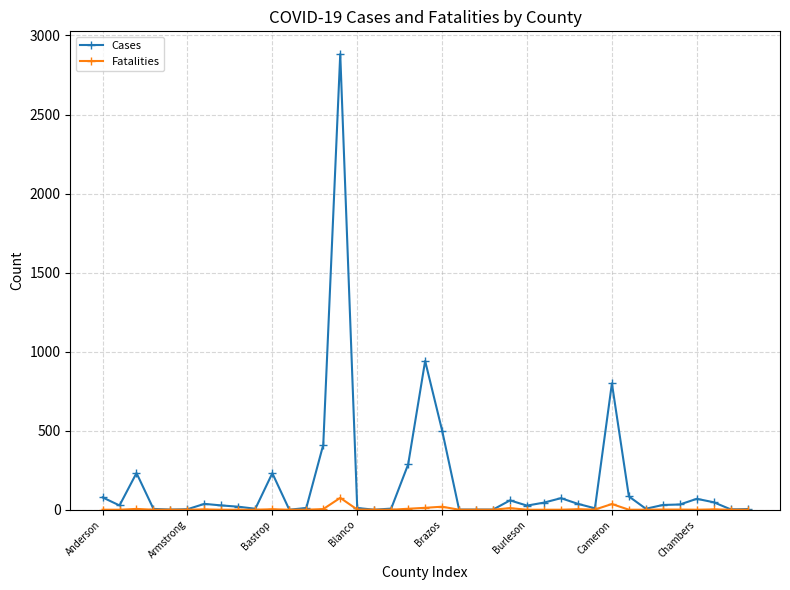

Which series has the largest total across all categories?

Cases